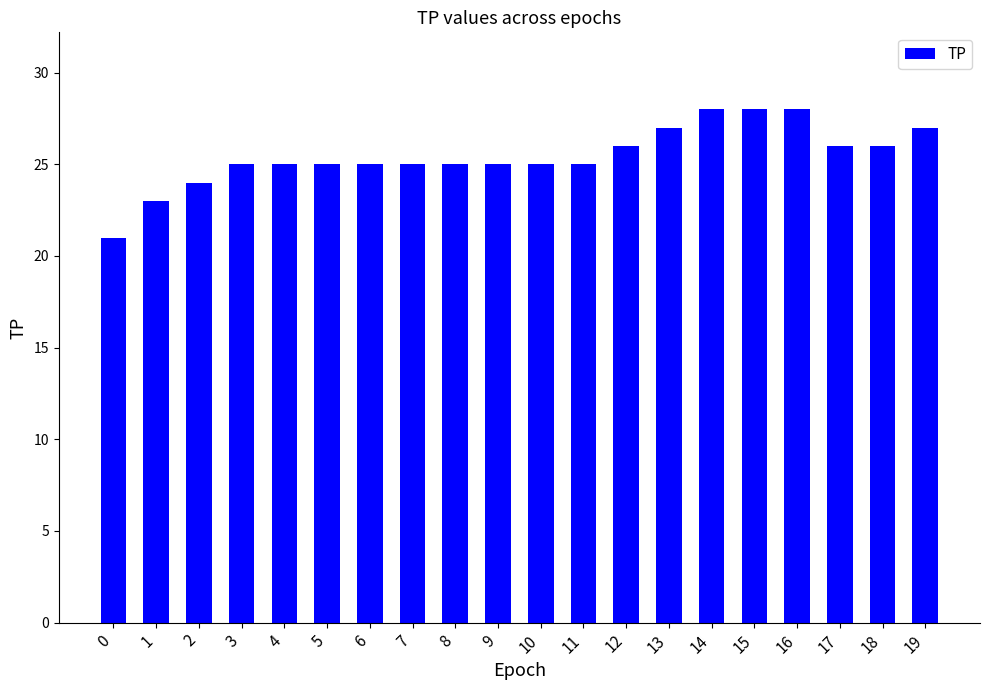

What value does the data have at 11?

25